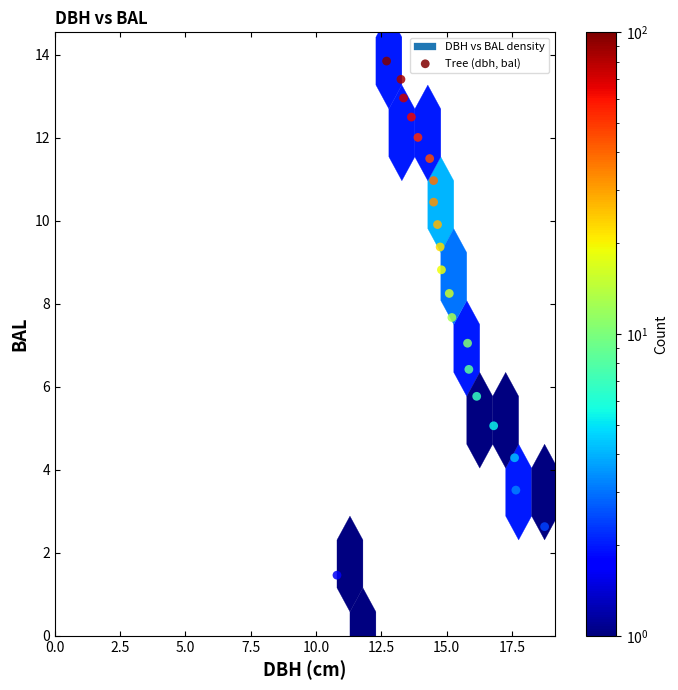

What Y value in the scatter plot is closest to 6?

5.8